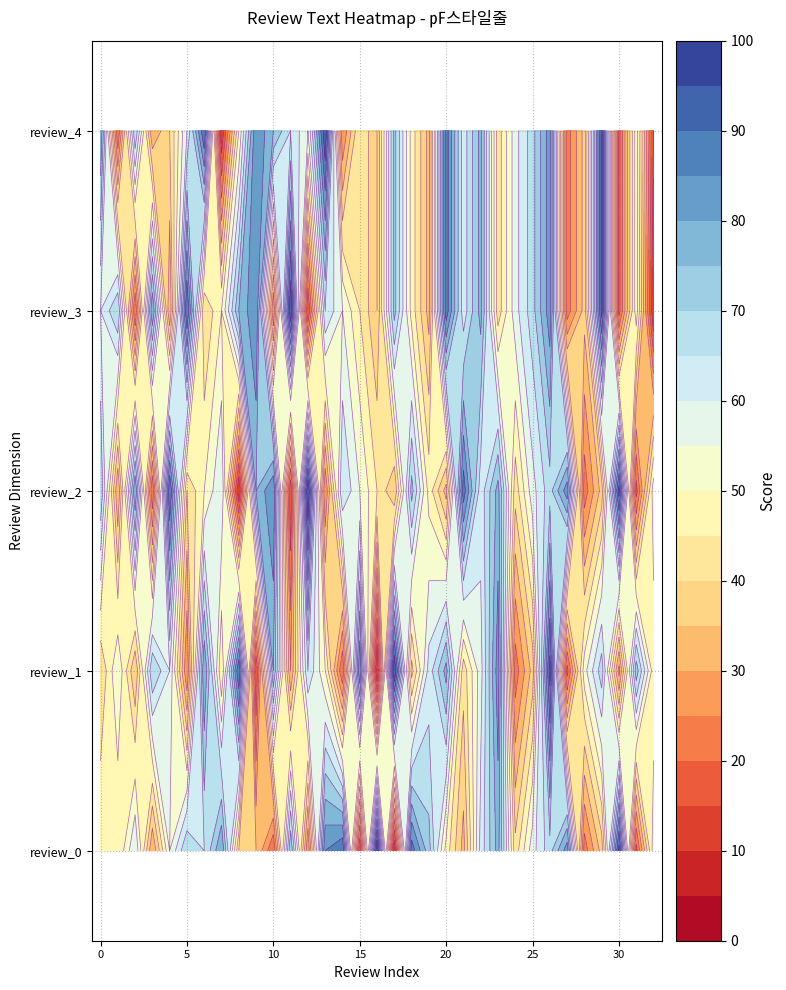

What is the difference between the maximum and second lowest values in the review_1 series?

80